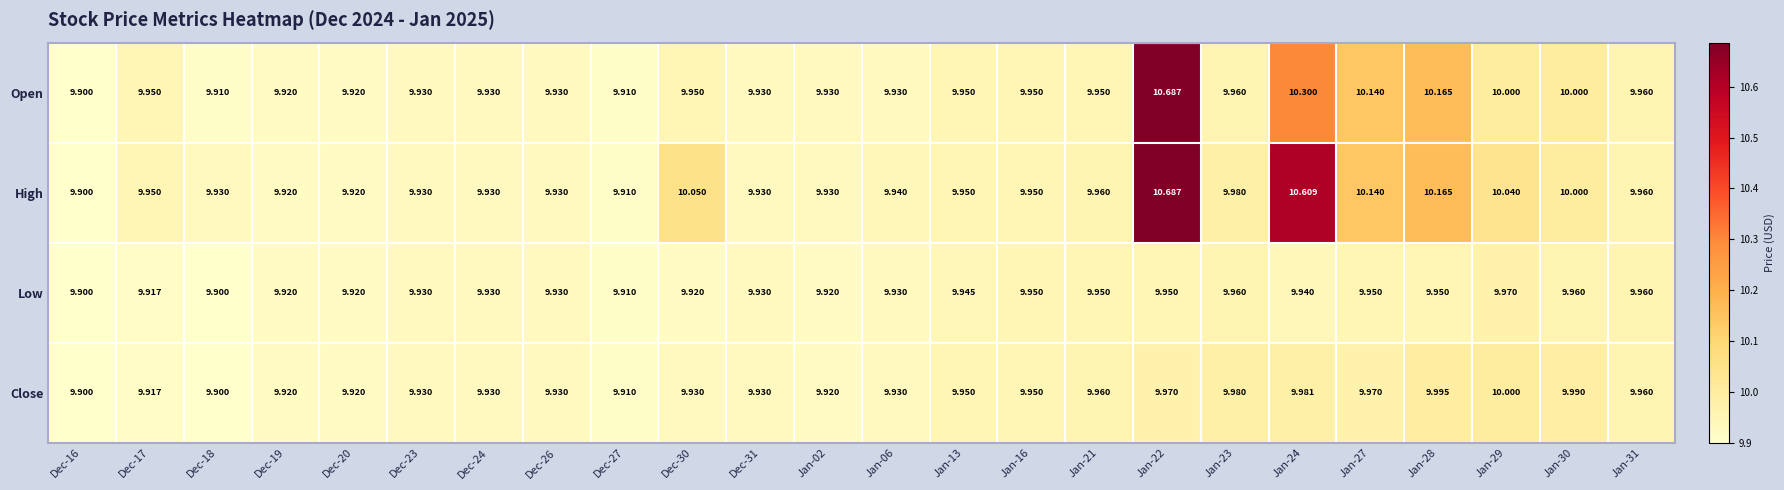

Is the value of Close at Jan-31 greater than the value of Low at Dec-24?

Yes